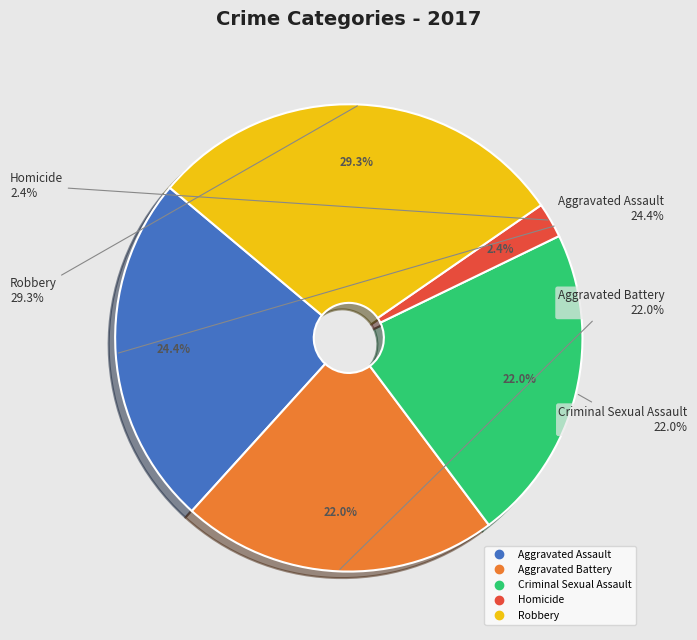

Does Homicide account for over 50% of the chart?

No